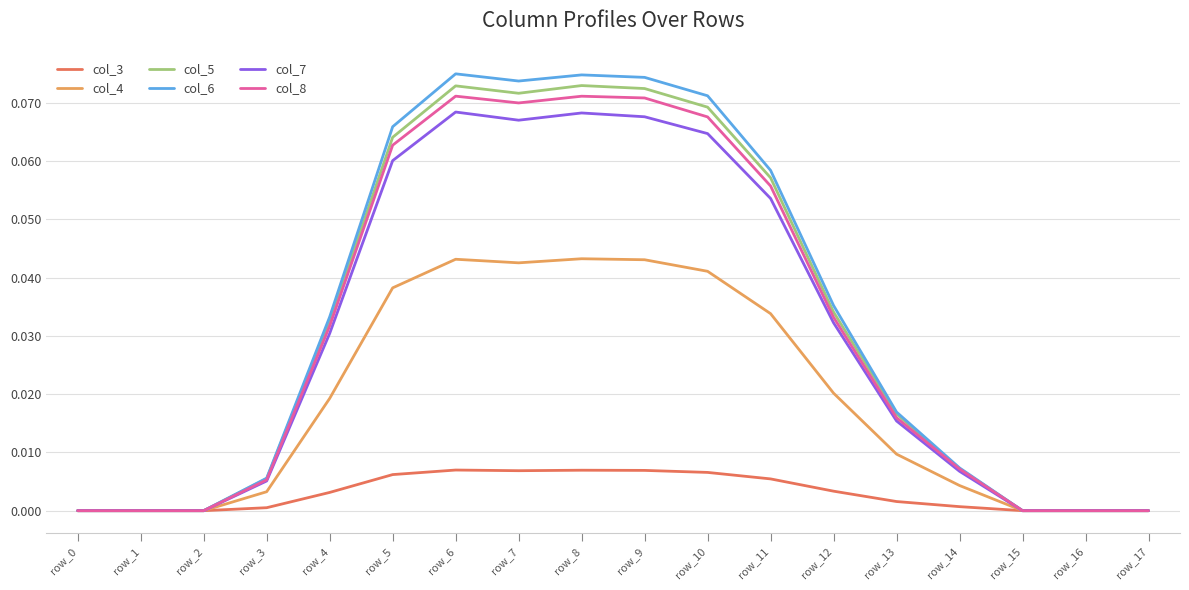

Is the value of col_3 at row_6 greater than the value of col_7 at row_2?

Yes